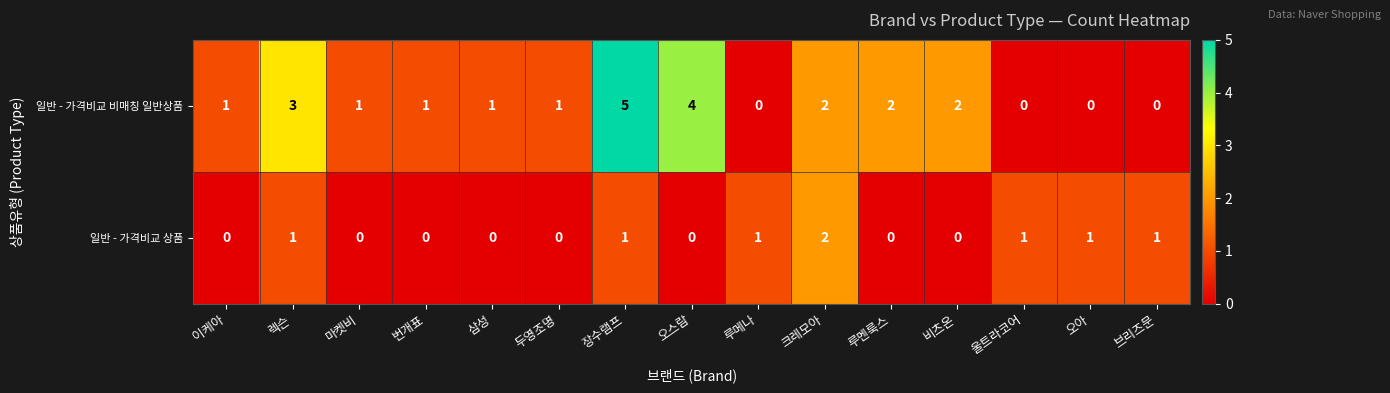

Is it true that 일반 - 가격비교 비매칭 일반상품 equals 3 at 렉슨?

True